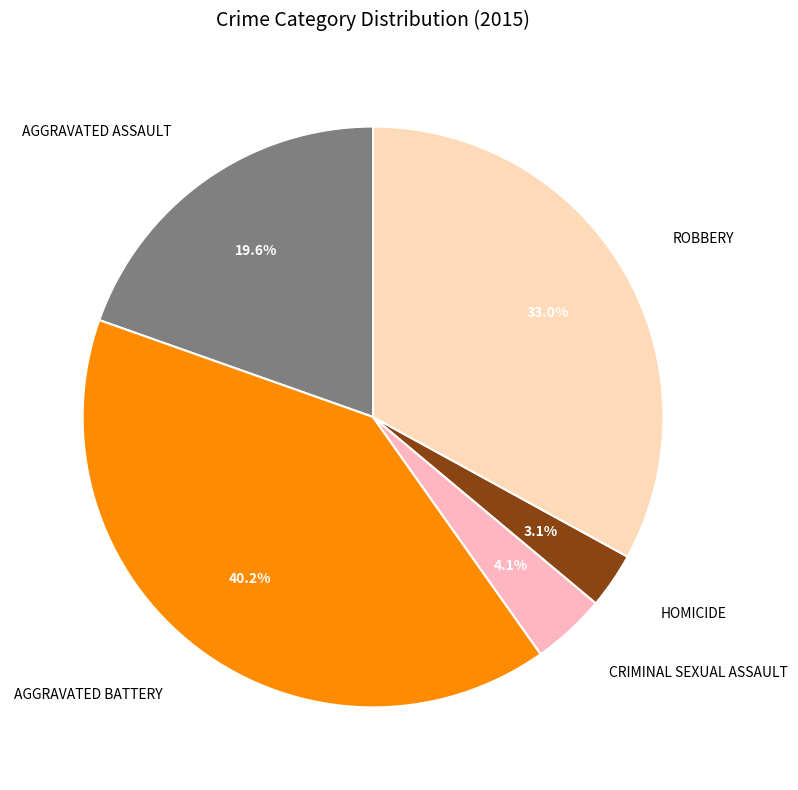

How many segments does this pie chart have?

5